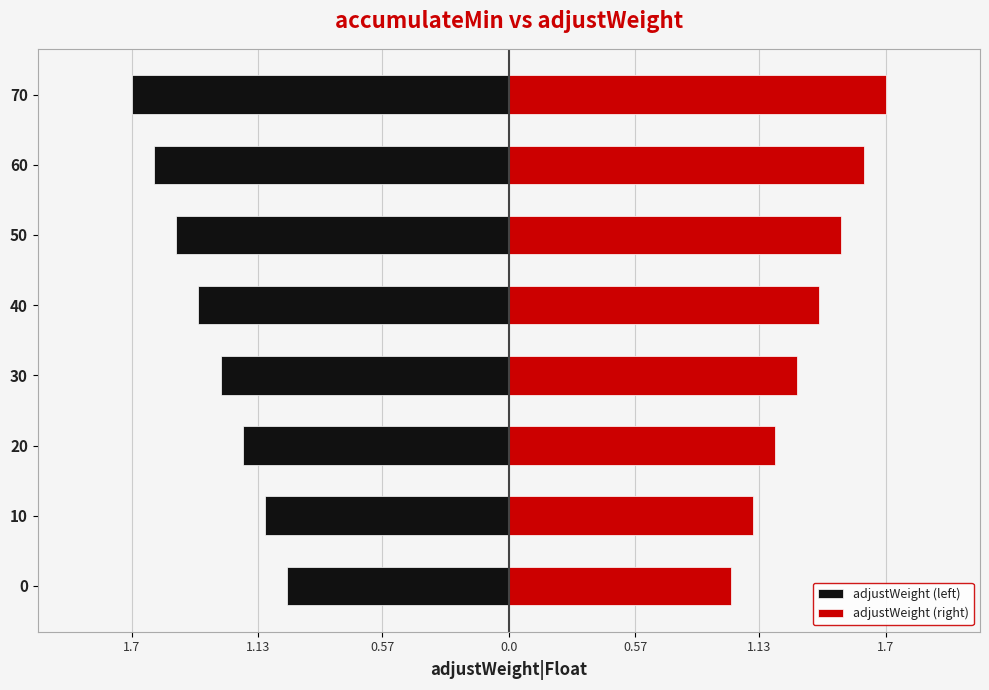

List the series in order of their overall mean, highest first.

adjustWeight (right), adjustWeight (left)